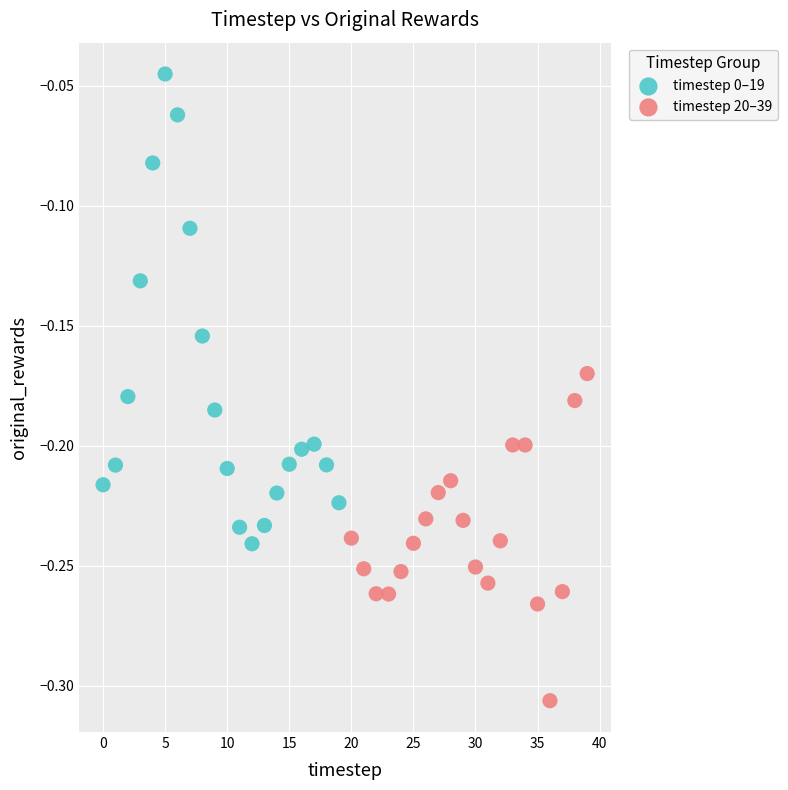

Which series reaches the minimum Y coordinate?

timestep 20–39